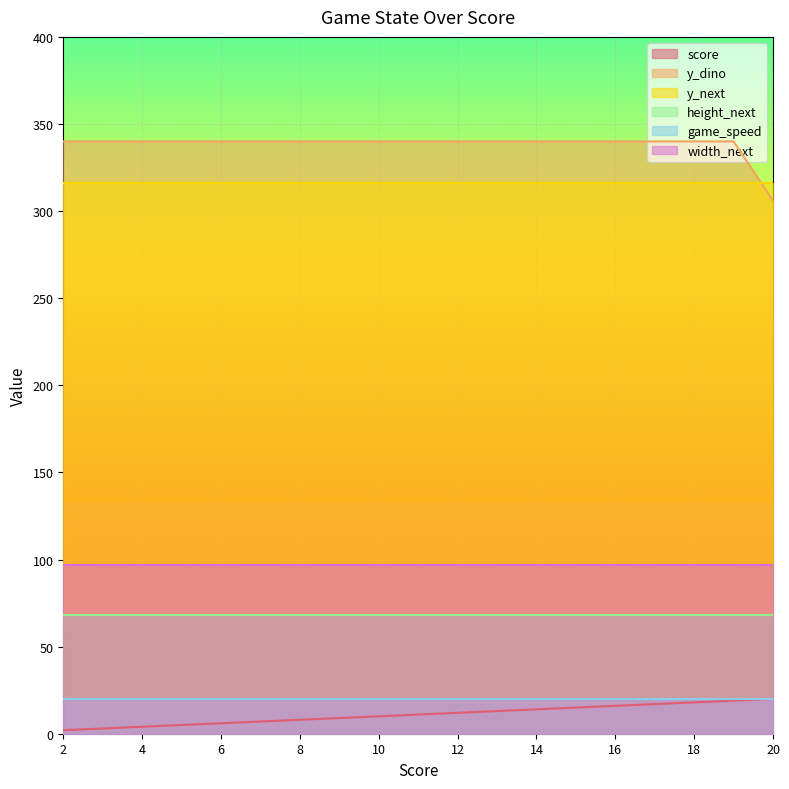

The score series shows 5 at 9. True or false?

False